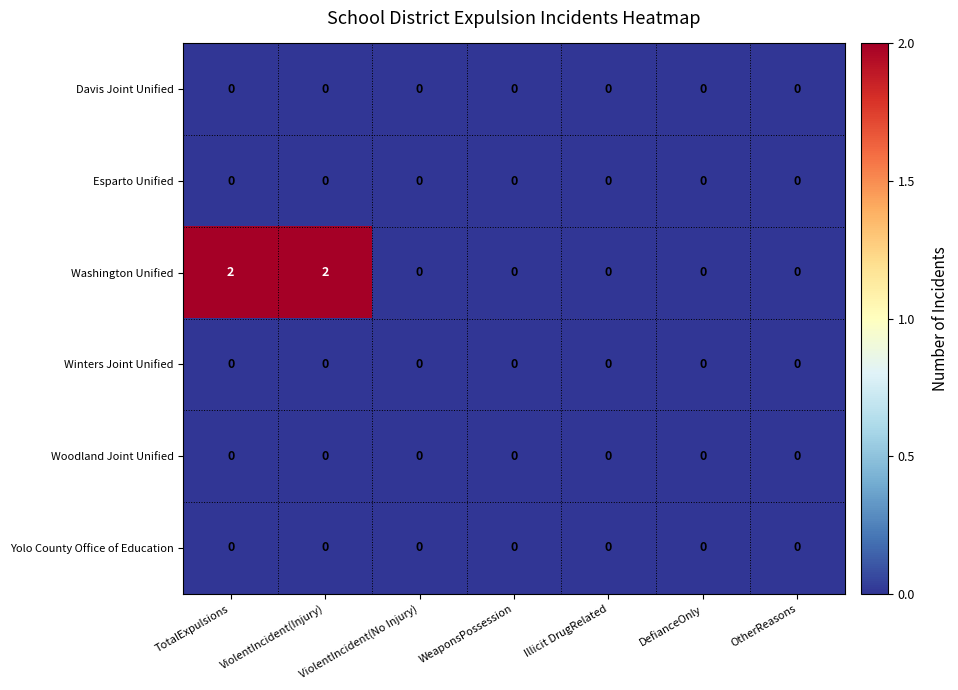

Is it true that Woodland Joint Unified equals 0 at OtherReasons?

True